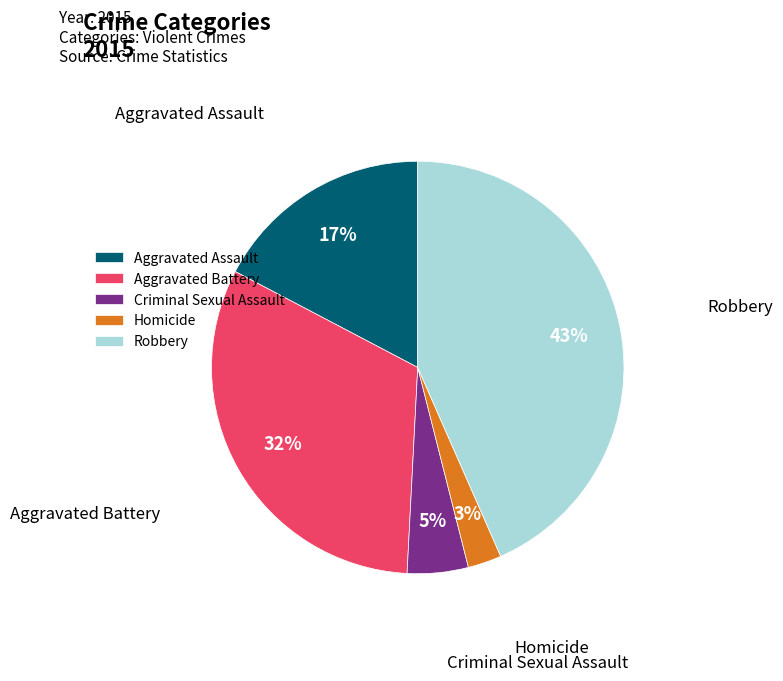

Approximately how many times larger is the value at Homicide compared to Aggravated Assault?

0.2